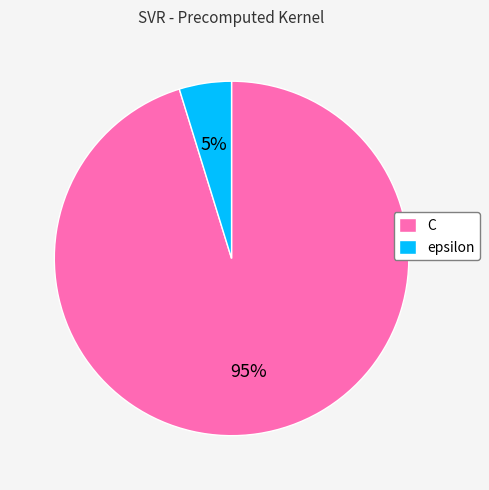

What is the smallest slice in the pie chart?

epsilon